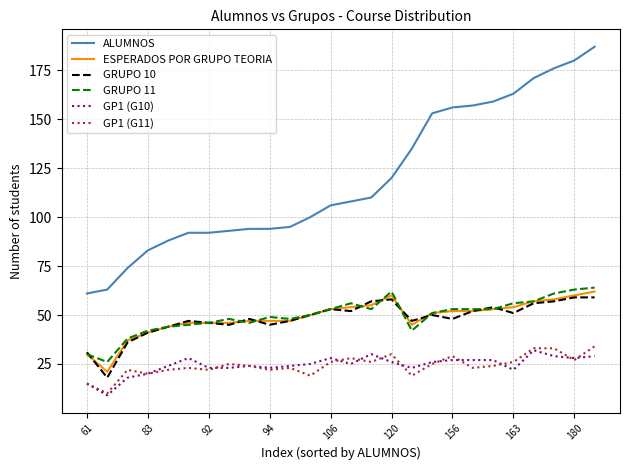

In GP1 (G11), how many points are lower than both neighbors (excluding endpoints)?

9